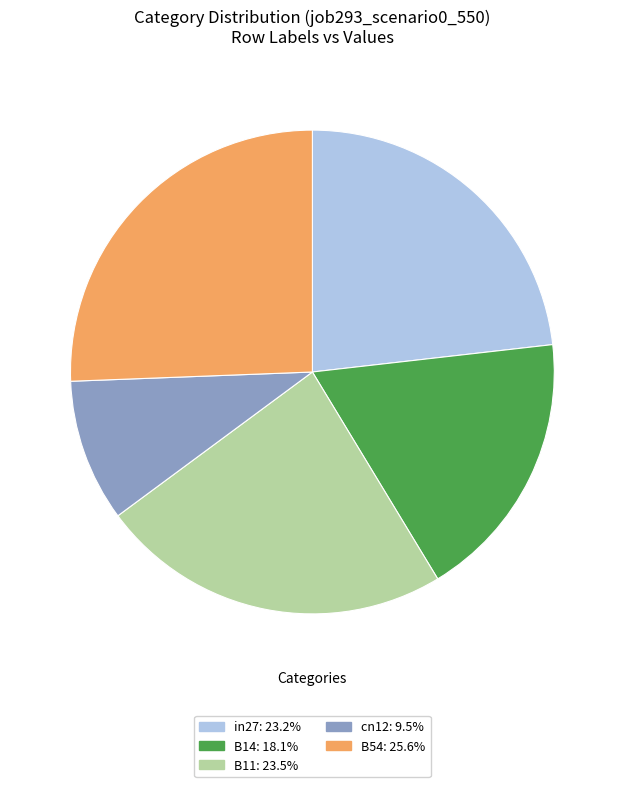

Is the sum of B11 and B54 greater than half?

No